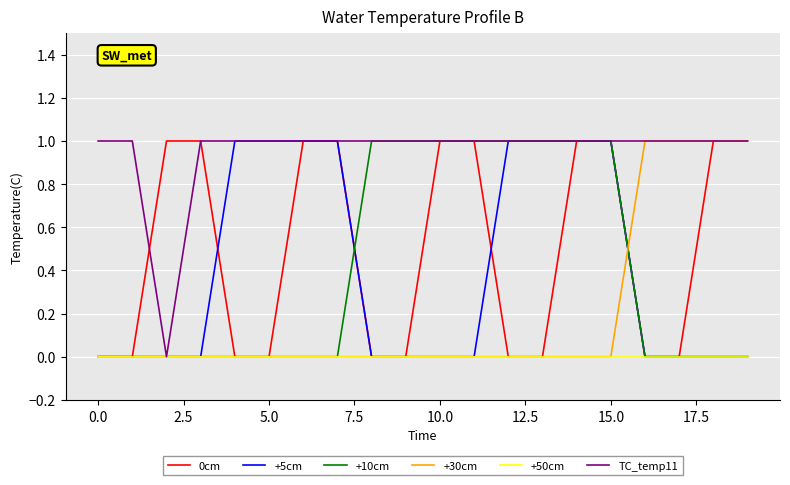

How many lines are shown in the chart?

6